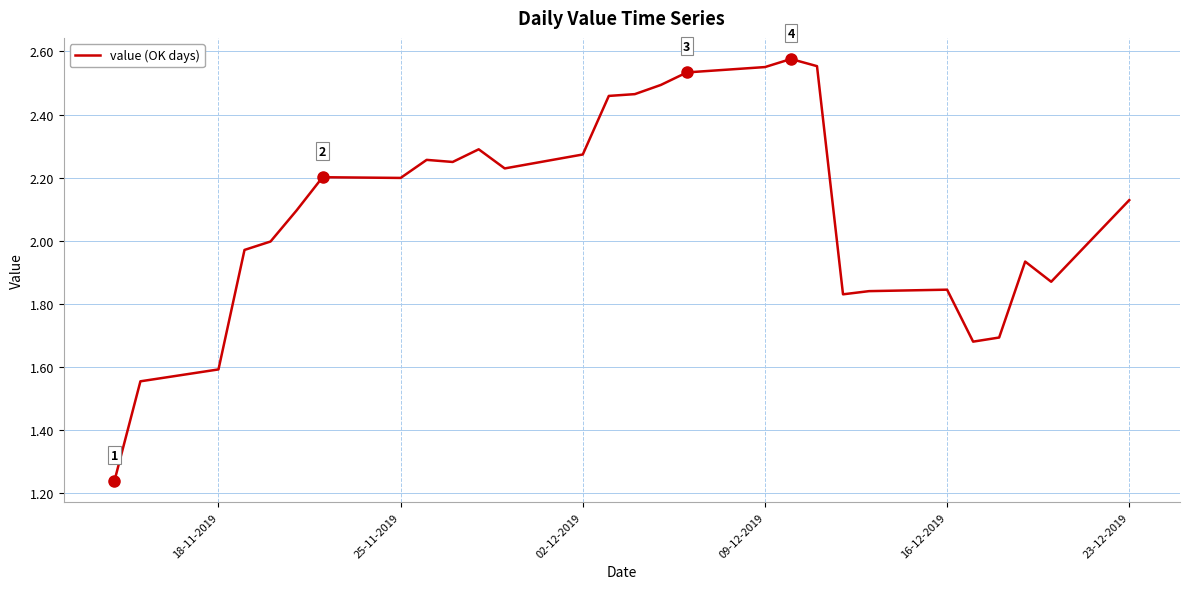

What is the difference between the maximum and second lowest values?

1.0